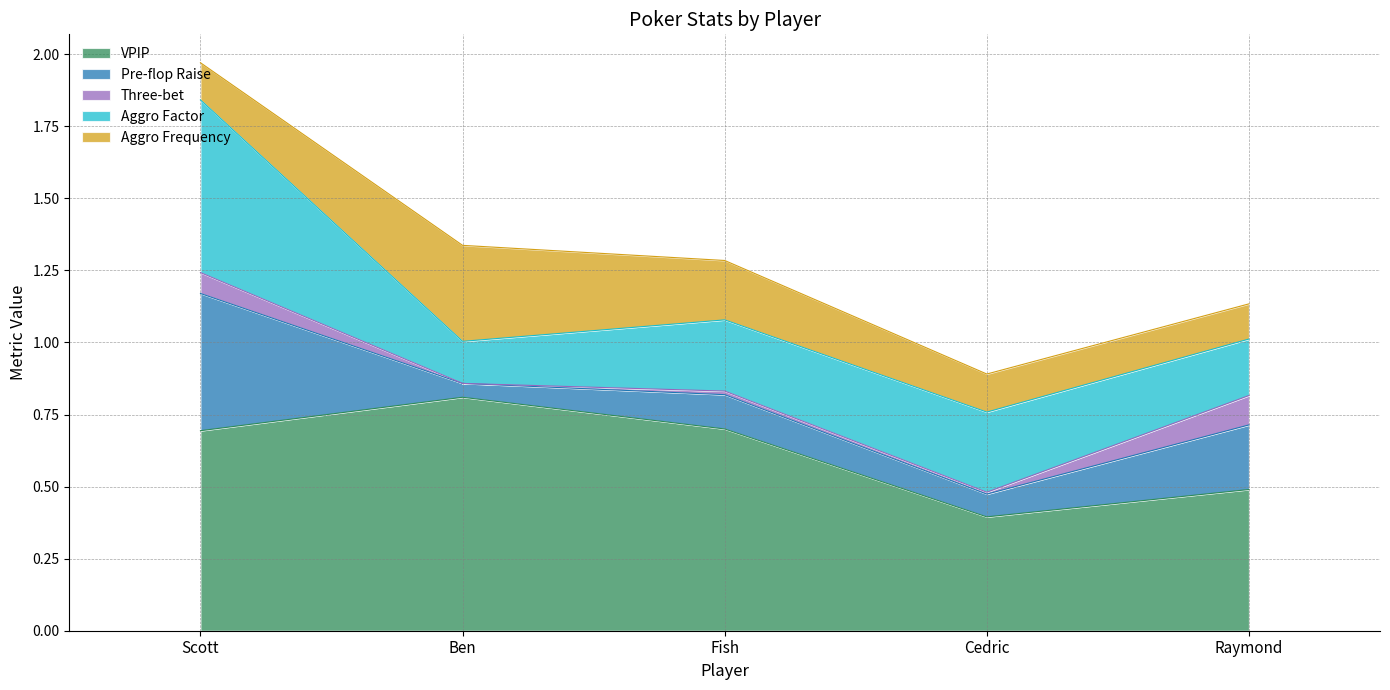

Does the chart display data point markers on the line(s)?

No